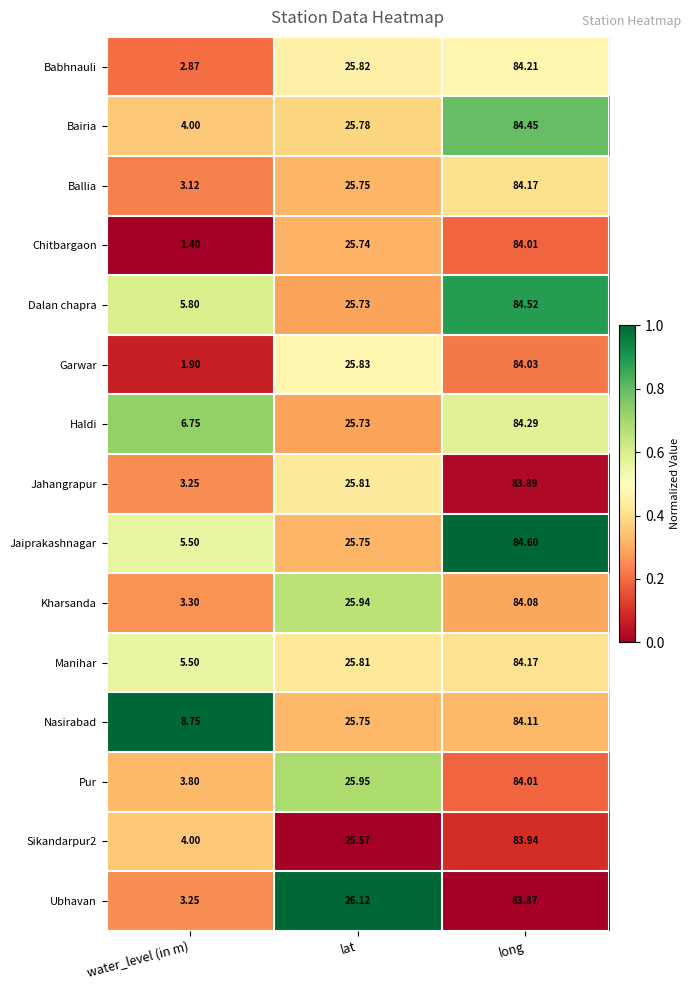

Where is Jahangrapur nearest to the value 43?

lat